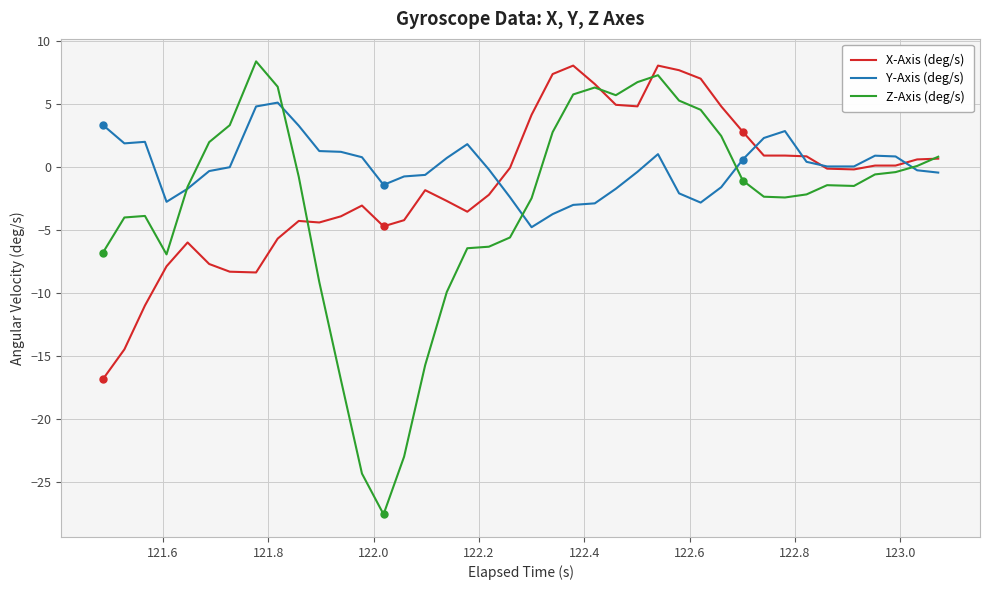

True or false: X-Axis (deg/s) has more than 2 points higher than both neighbors.

True